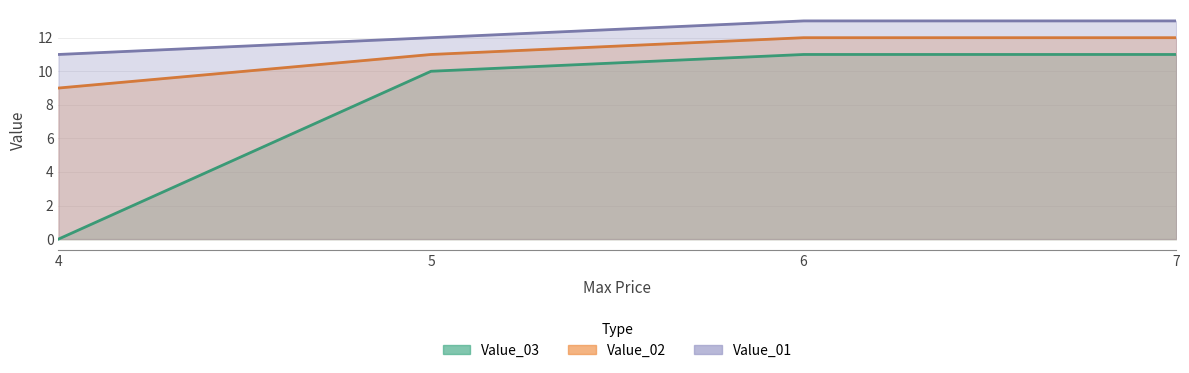

True or false: Value_01 has more than 0 interior local peaks.

False